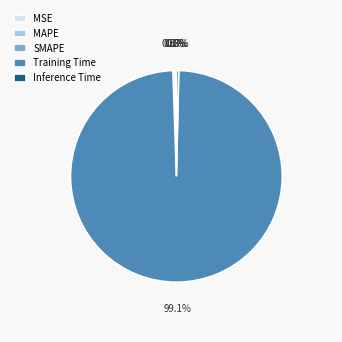

Does Training Time account for over 50% of the chart?

Yes